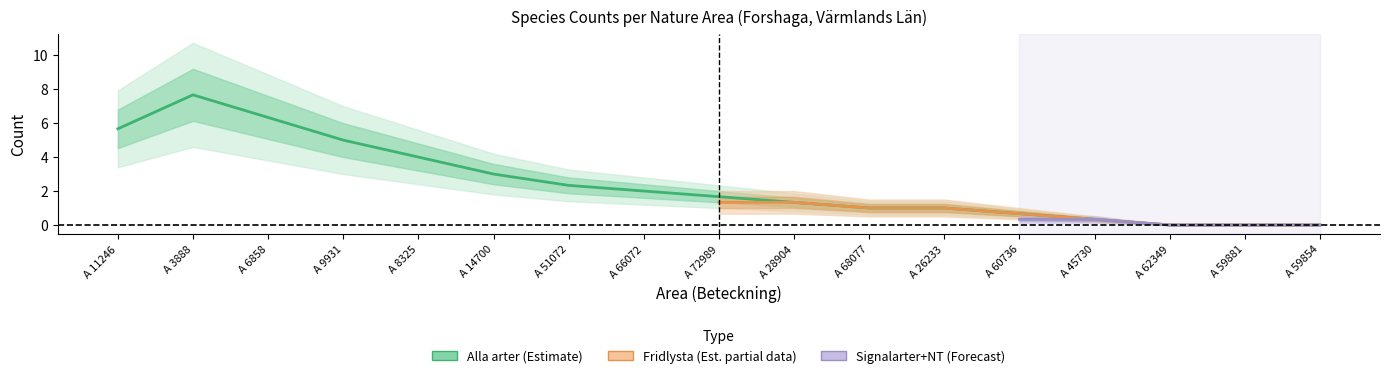

How many positive values does the Alla arter series have?

13